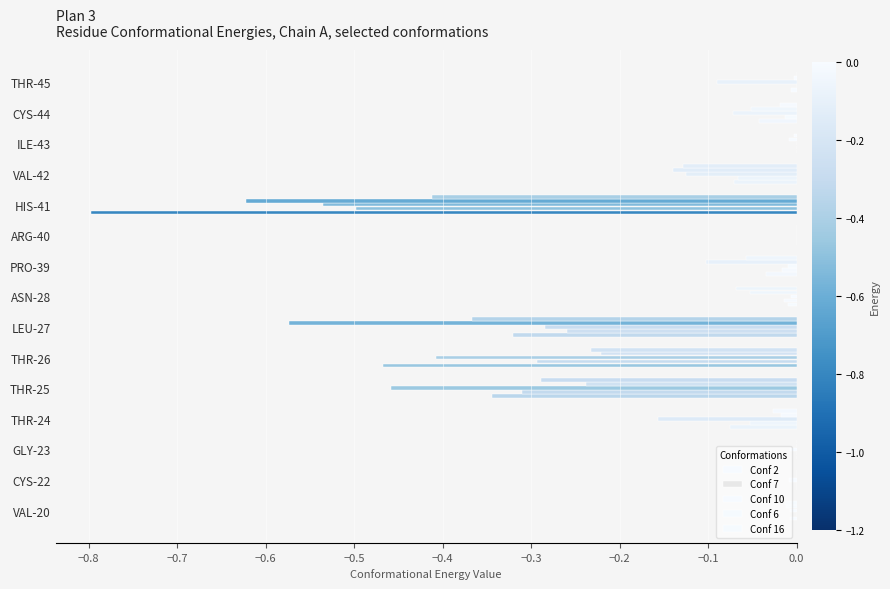

Count the number of data series in this chart.

5